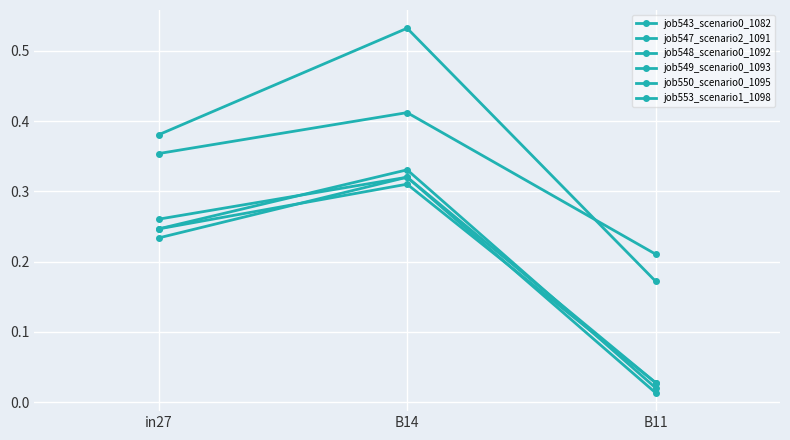

How many distinct data groups are displayed?

6